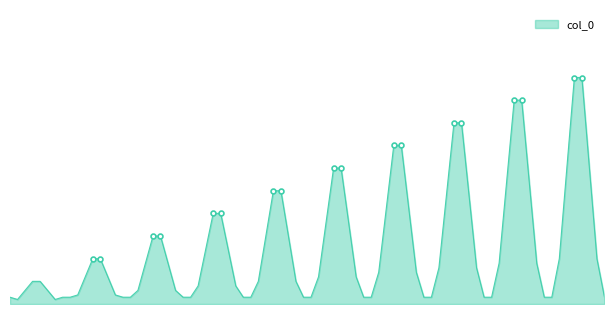

What is the maximum value shown in the chart?

10